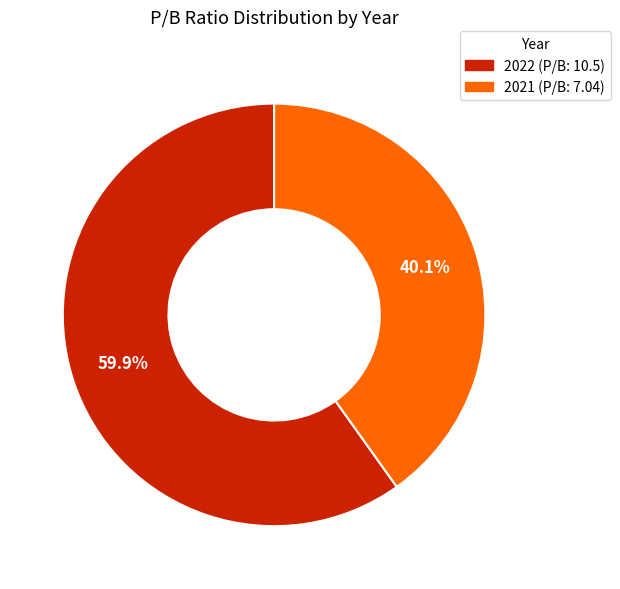

How many segments does this pie chart have?

2